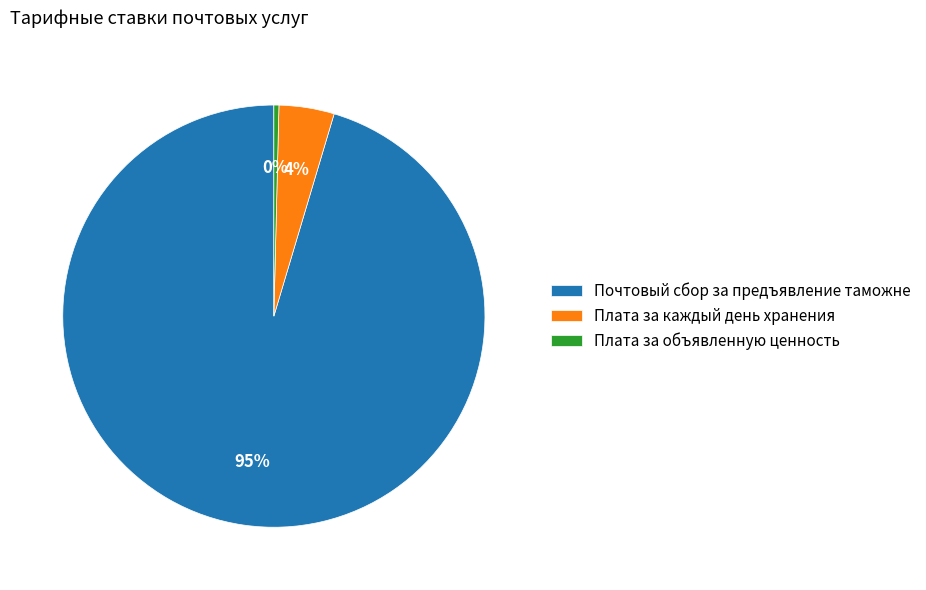

Count the number of slices in the pie.

3